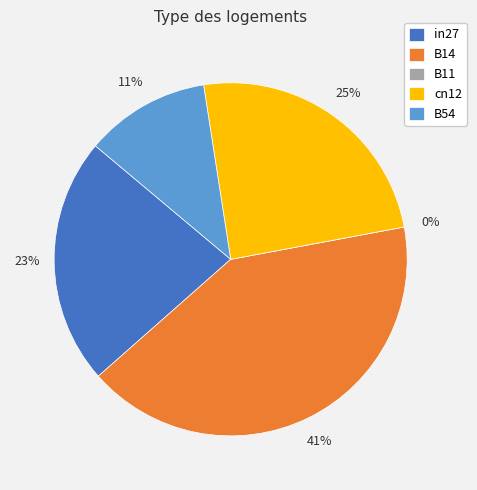

Is it true that in27 is 23% of the pie?

True